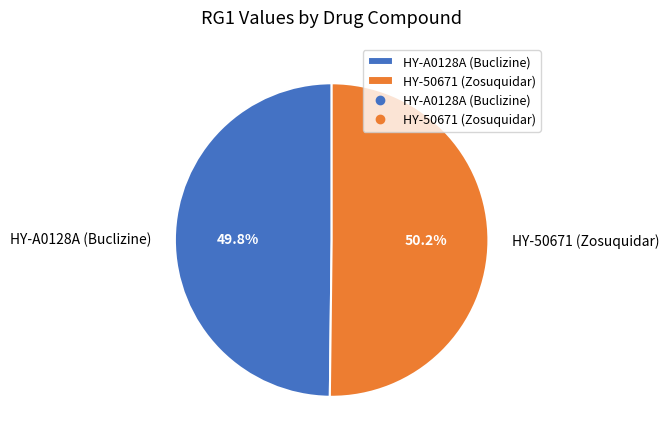

The HY-50671 (Zosuquidar) slice represents 44% of the pie. True or false?

False